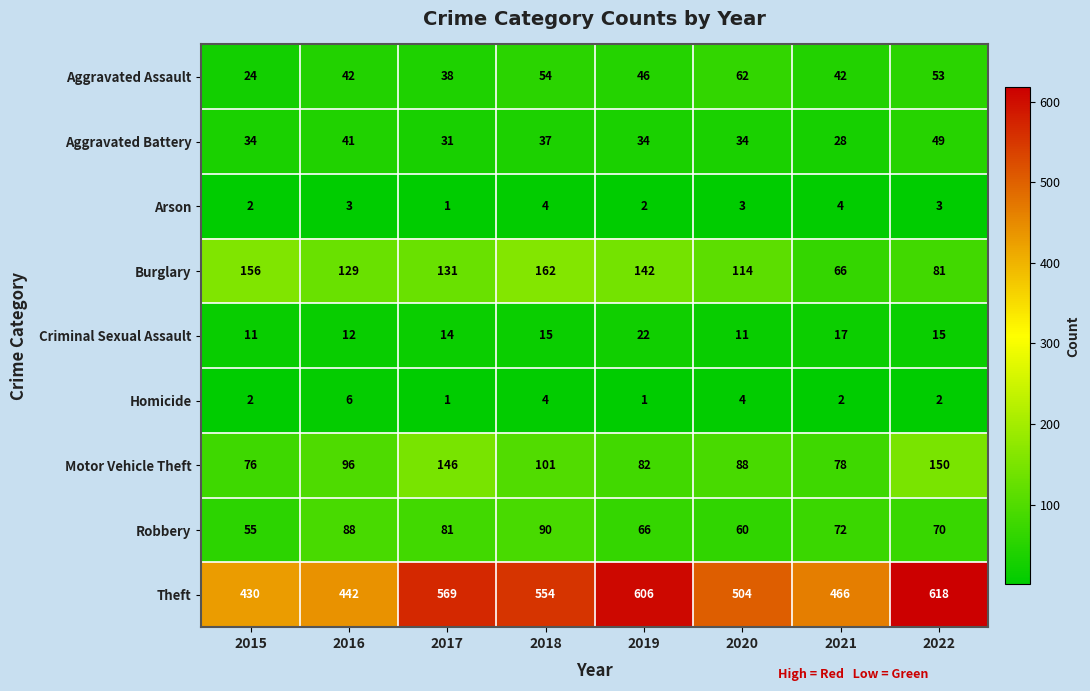

At 2021, list the series in order from smallest to largest.

Homicide, Arson, Criminal Sexual Assault, Aggravated Battery, Aggravated Assault, Burglary, Robbery, Motor Vehicle Theft, Theft